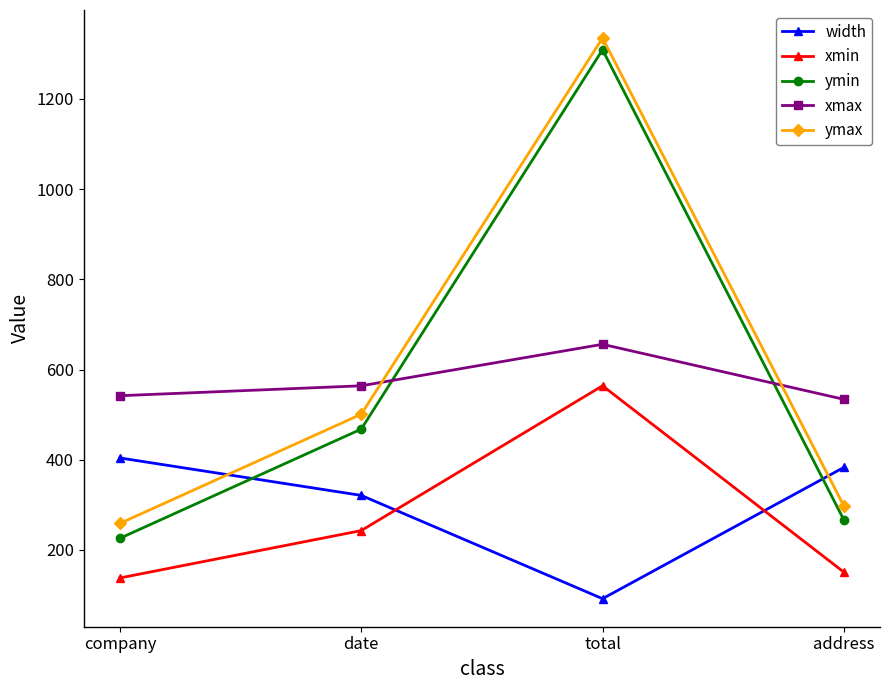

What is the label of the 2nd point from the right?

total